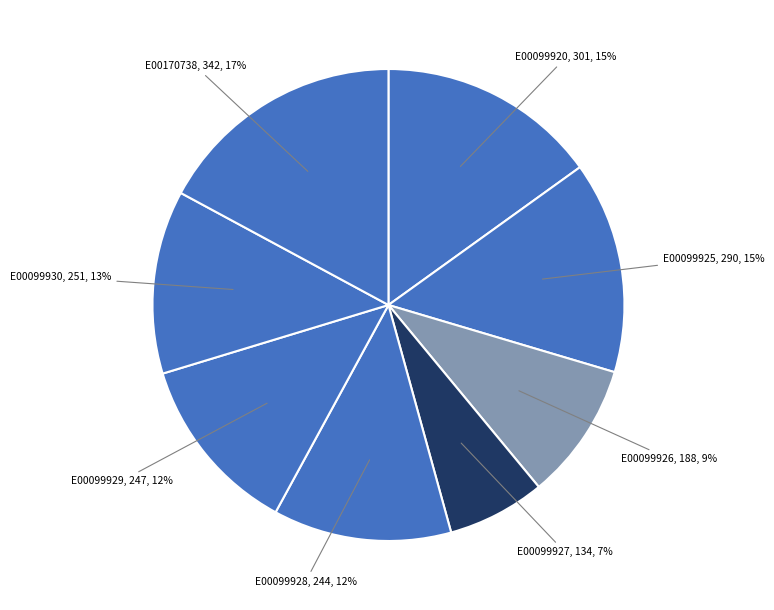

Which slice is the largest?

E00170738